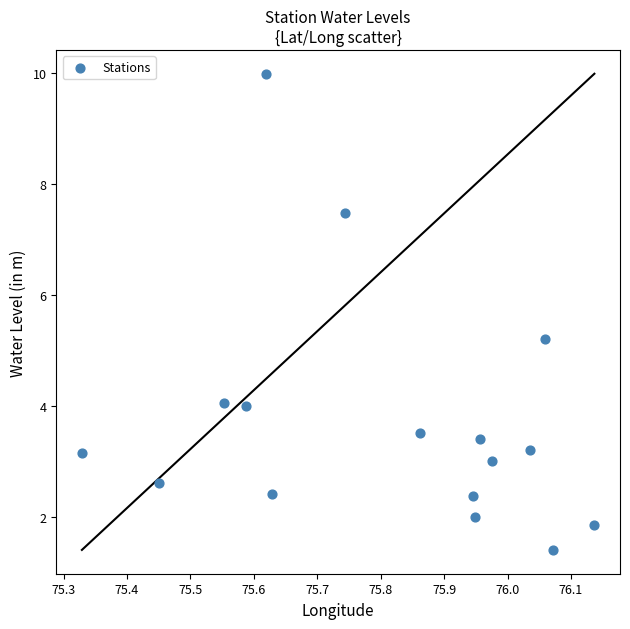

What Y value in the scatter plot is closest to 5?

5.2